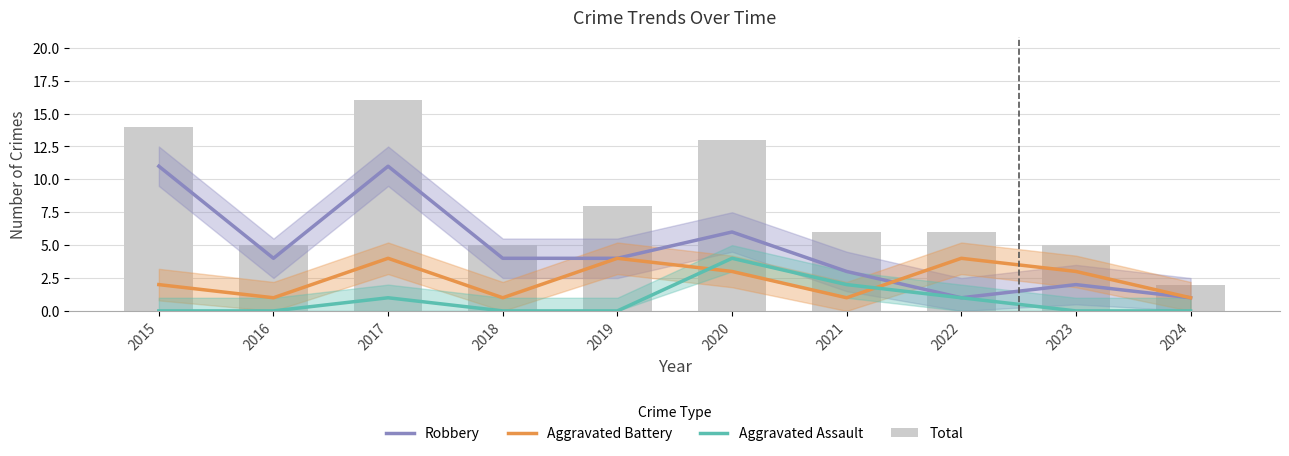

Which series has the largest range (max minus min)?

Total